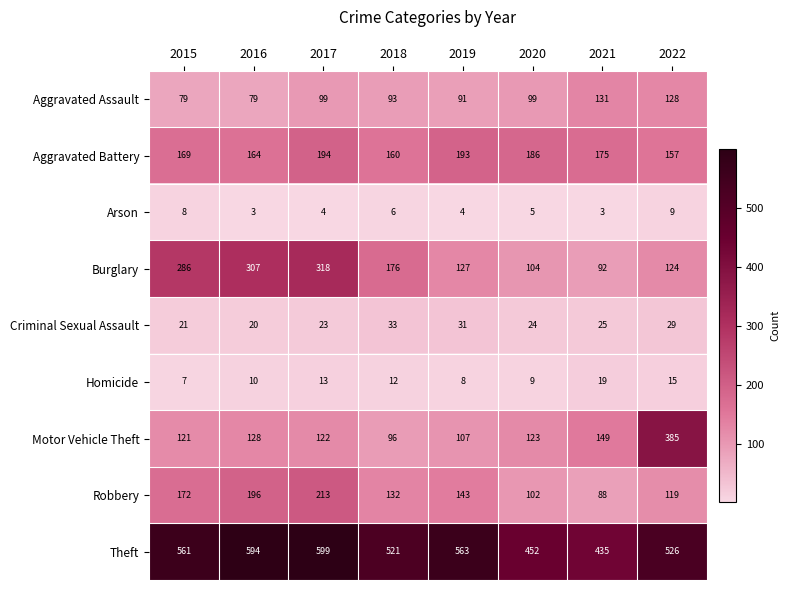

What is the difference between the Burglary values at 2021 and 2022?

32